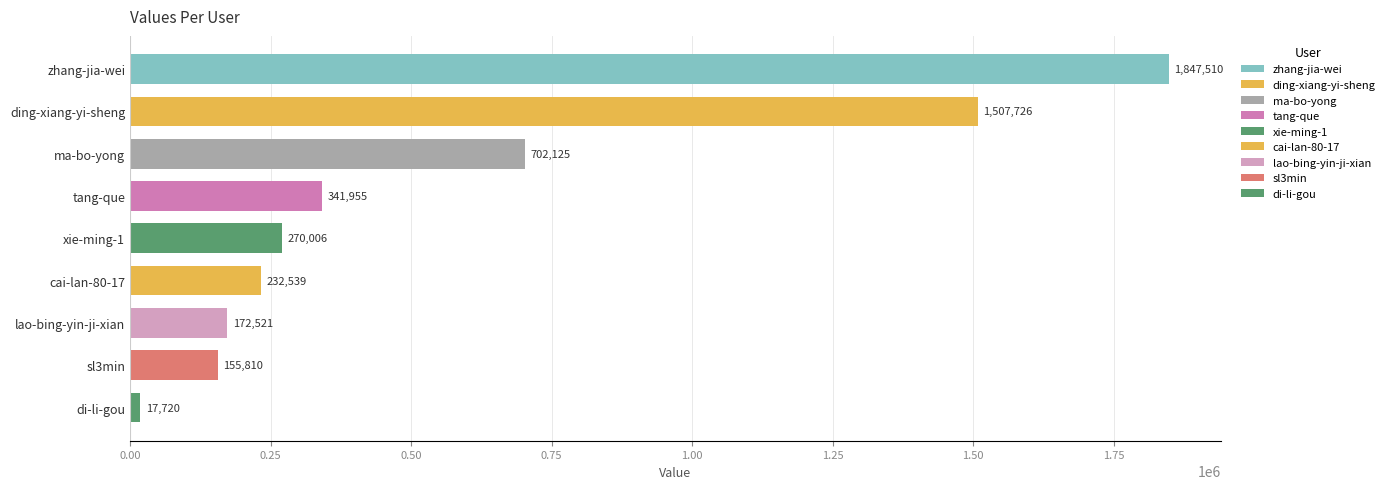

Reading bottom to top, extract all data points from this chart.

di-li-gou=17720	sl3min=155810	lao-bing-yin-ji-xian=172521	cai-lan-80-17=232539	xie-ming-1=270006	tang-que=341955	ma-bo-yong=702125	ding-xiang-yi-sheng=1507726	zhang-jia-wei=1847510